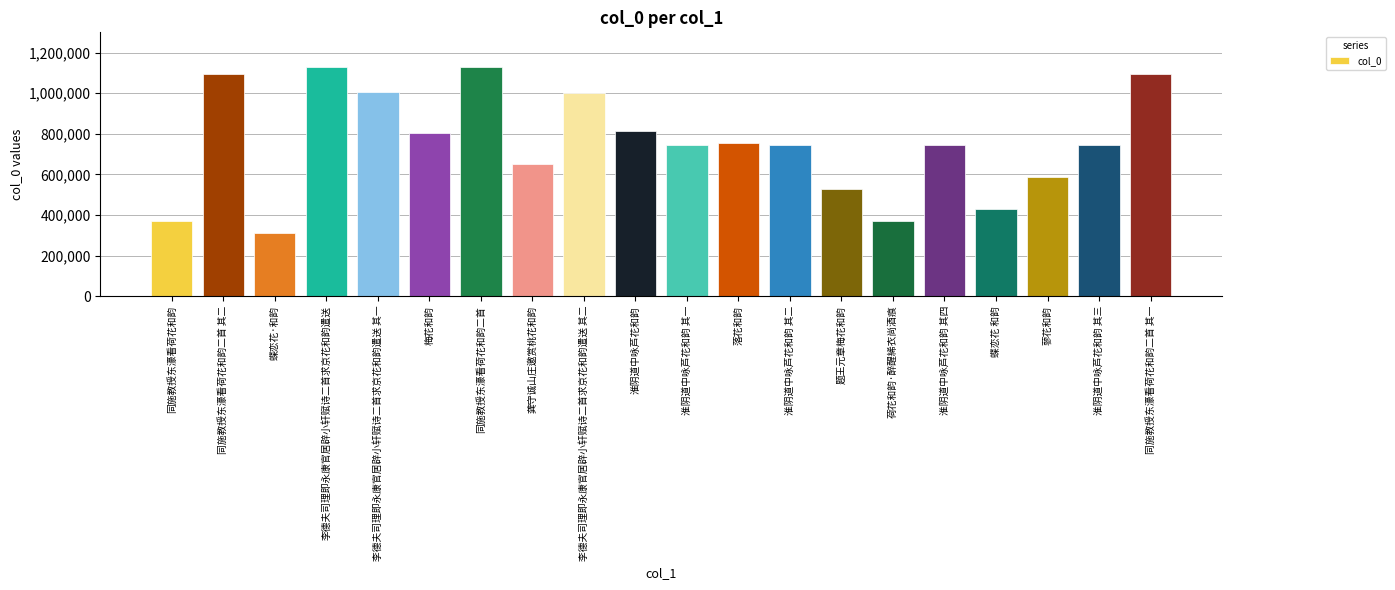

What is the change in value from 蝶恋花·和韵 to 题王元章梅花和韵?

+213239